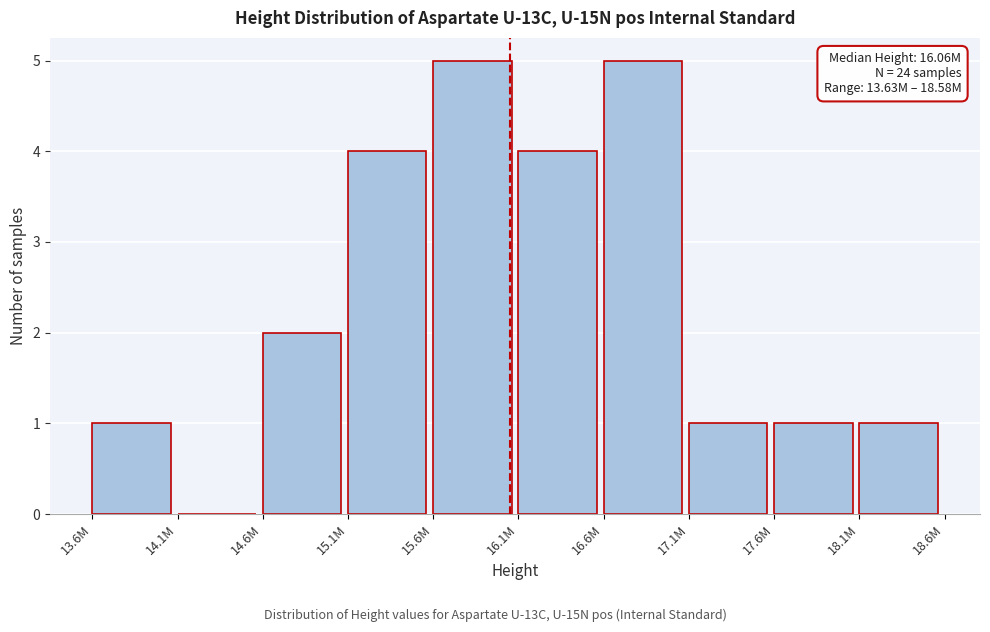

Reading right to left, what are all the values shown in this chart?

18.1M=1	17.6M=1	17.1M=1	16.6M=5	16.1M=4	15.6M=5	15.1M=4	14.6M=2	14.1M=0	13.6M=1